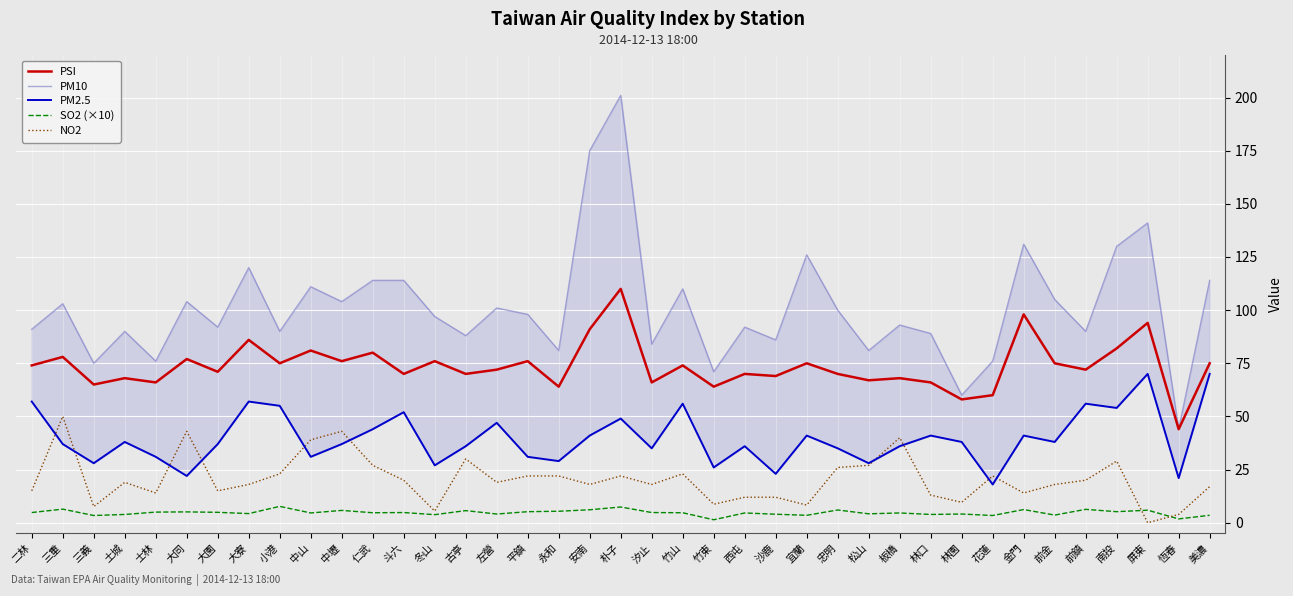

What is the total value across all series at 左營?

243.1